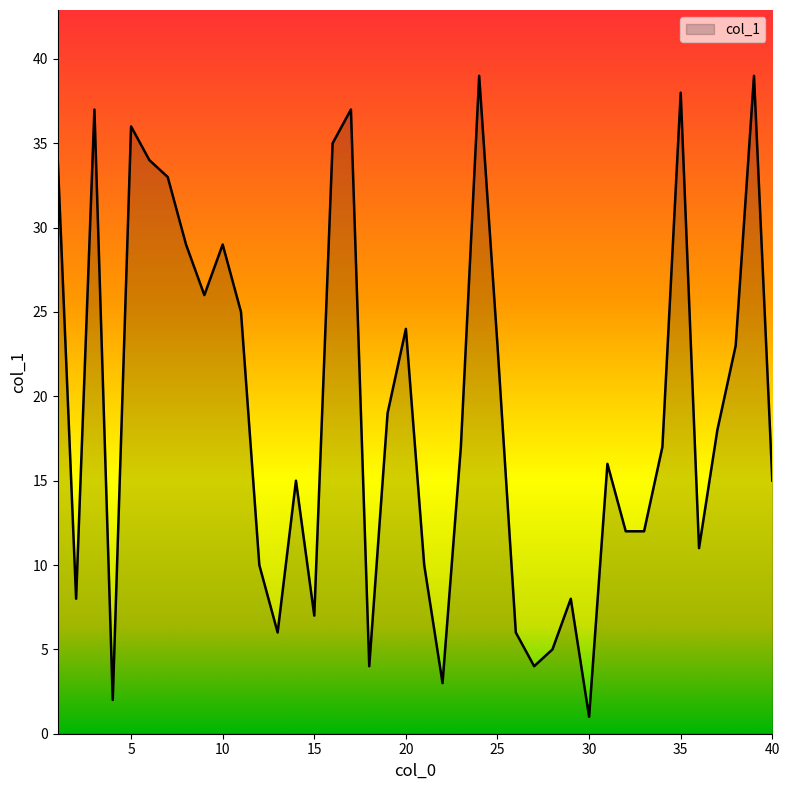

What is the greatest value displayed?

39